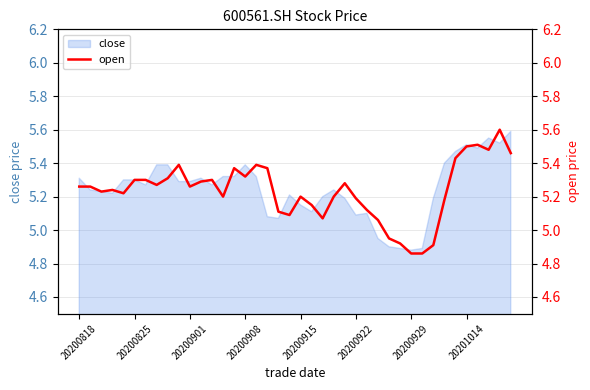

How many data points are above 5?

35